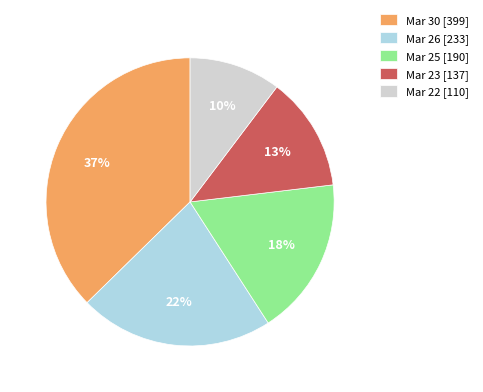

Does Mar 30 [399] account for over 50% of the chart?

No